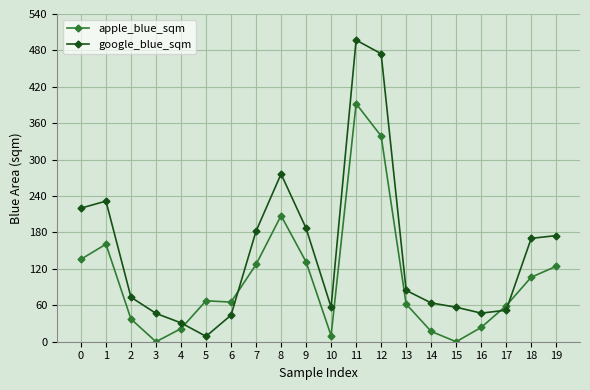

Between which two adjacent categories do google_blue_sqm and apple_blue_sqm first intersect?

4 and 5